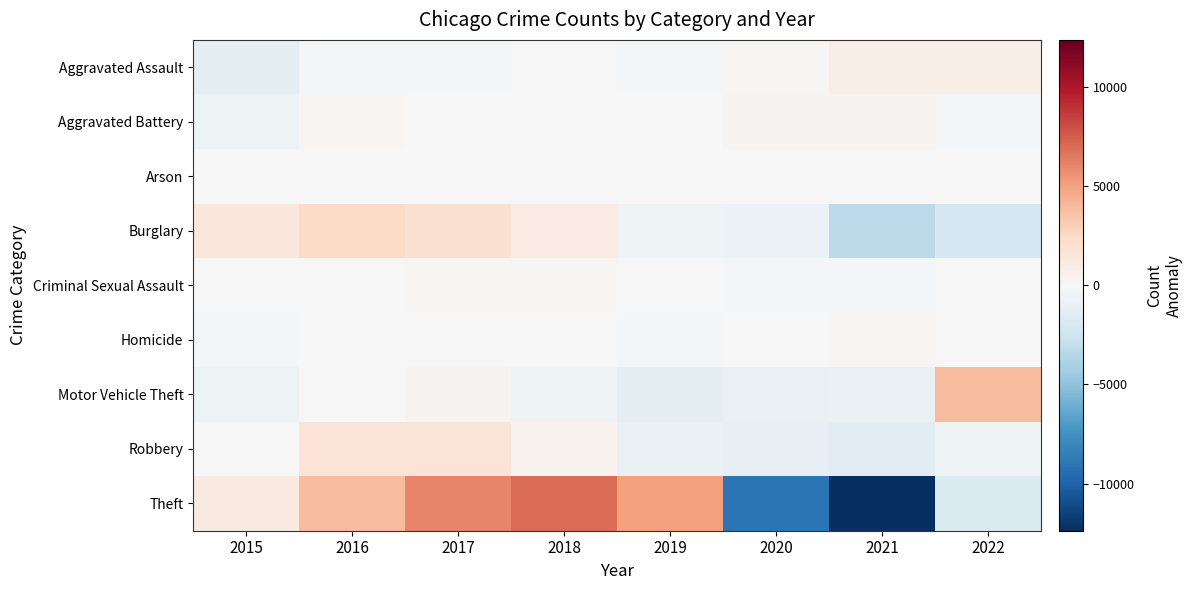

Reading left to right, transcribe all the data shown in this chart.

Aggravated Assault: 2015=-1155.9	2016=-283.9	2017=-193.9	2018=-3.9	2019=-108.9	2020=118.1	2021=813.1	2022=815.1
Aggravated Battery: 2015=-595.9	2016=215.1	2017=48.1	2018=-80.9	2019=35.1	2020=311.1	2021=330.1	2022=-262.9
Arson: 2015=-16.2	2016=46.8	2017=0.8	2018=-69.2	2019=-66.2	2020=90.8	2021=43.8	2022=-30.2
Burglary: 2015=1408.8	2016=2389.8	2017=1908.8	2018=1056.8	2019=-595.2	2020=-727.2	2021=-3255.2	2022=-2186.2
Criminal Sexual Assault: 2015=-47.2	2016=65.8	2017=136.8	2018=128.8	2019=84.8	2020=-227.2	2021=-97.2	2022=-44.2
Homicide: 2015=-115.2	2016=53.8	2017=23.8	2018=-64.2	2019=-111.2	2020=84.8	2021=105.8	2022=22.8
Motor Vehicle Theft: 2015=-602.9	2016=63.1	2017=322.1	2018=-646.9	2019=-1209.9	2020=-958.9	2021=-857.9	2022=3891.1
Robbery: 2015=-22.4	2016=1698.6	2017=1687.6	2018=413.6	2019=-864.4	2020=-990.4	2021=-1387.4	2022=-535.4
Theft: 2015=1069.0	2016=3943.0	2017=6087.0	2018=6897.0	2019=5090.0	2020=-9058.0	2021=-12377.0	2022=-1651.0